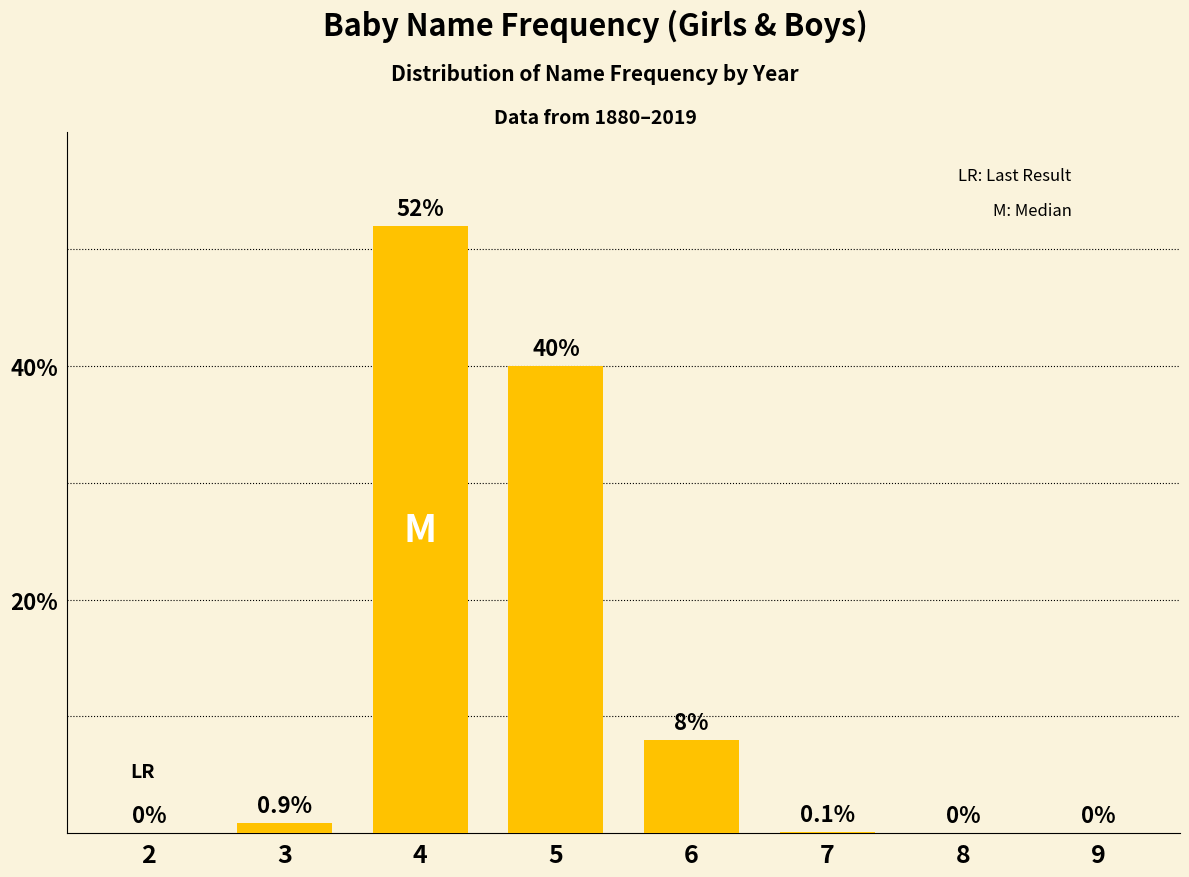

Is it true that the value at 8 is 35.1?

False